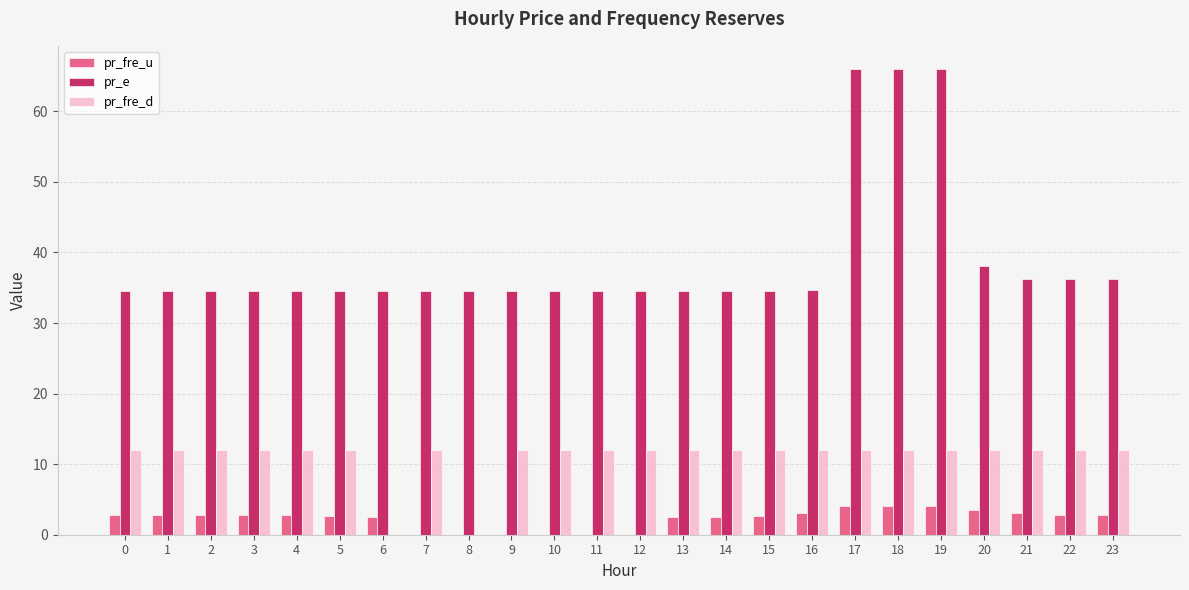

The value of pr_e at 3 is 19.1. True or false?

False